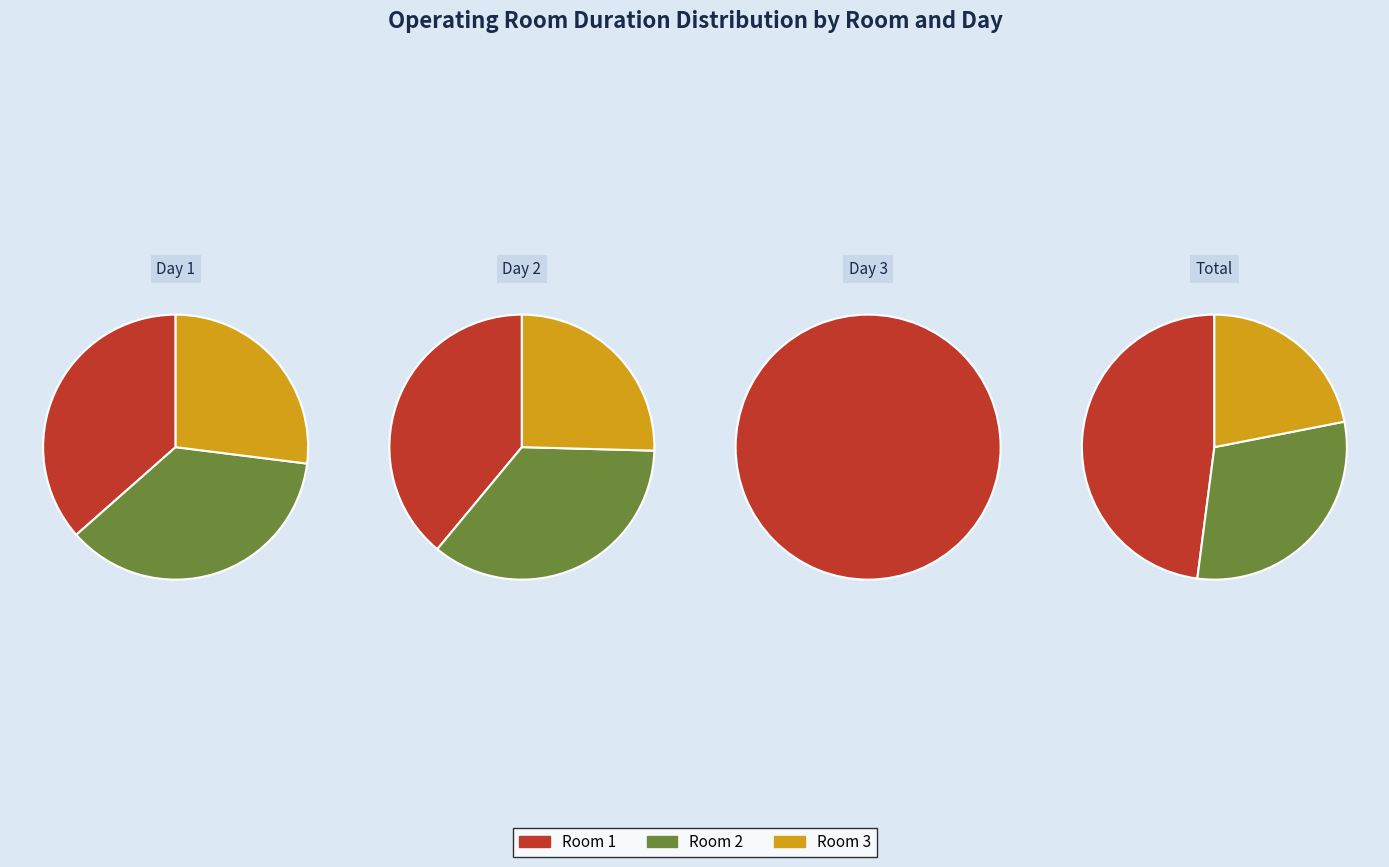

Is it true that 12 is 14% of the pie?

False